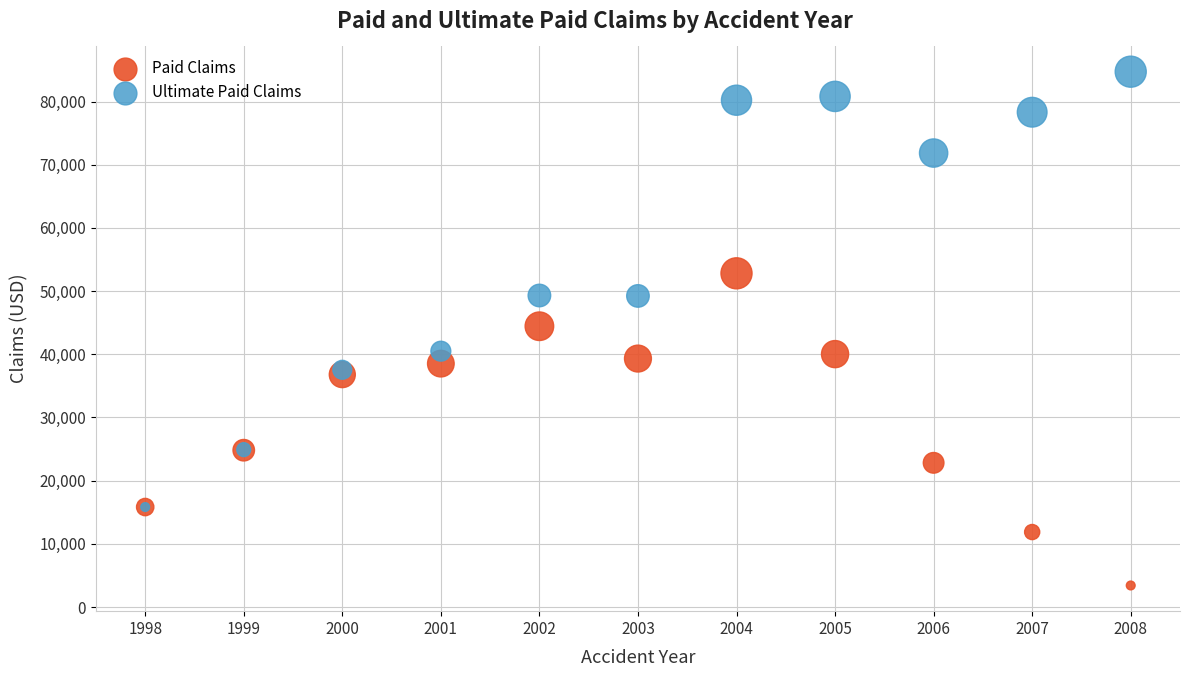

Which series reaches the maximum Y coordinate?

Ultimate Paid Claims